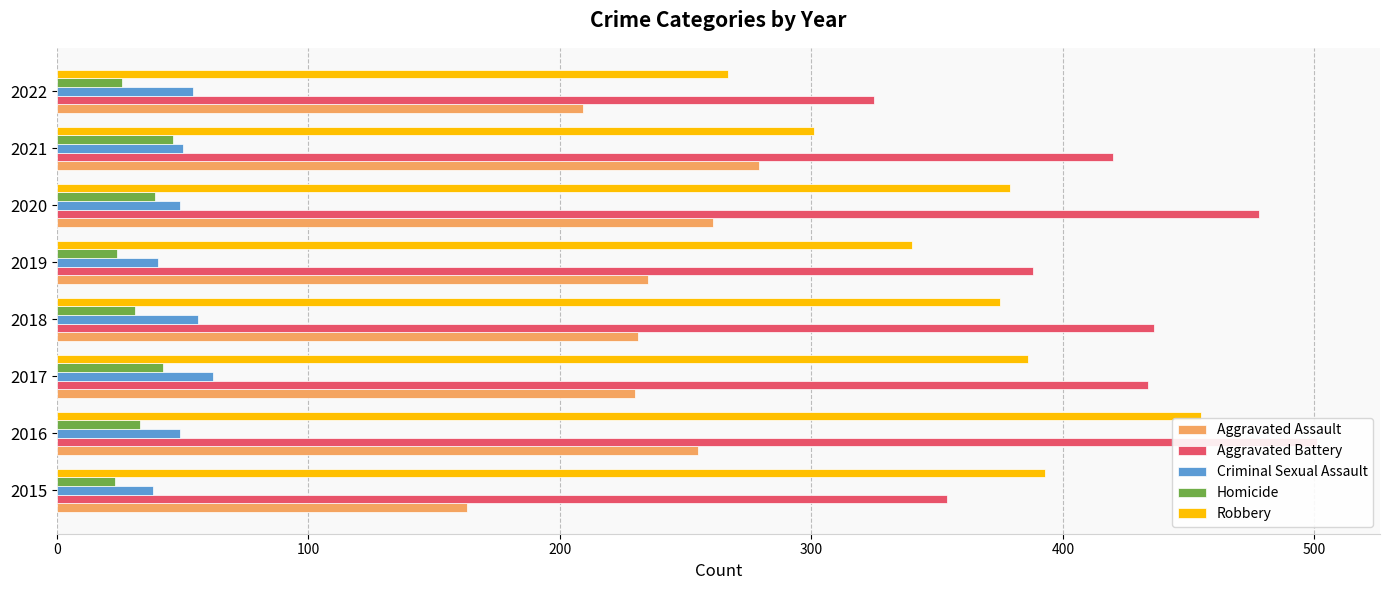

Which series has the largest total across all categories?

Aggravated Battery